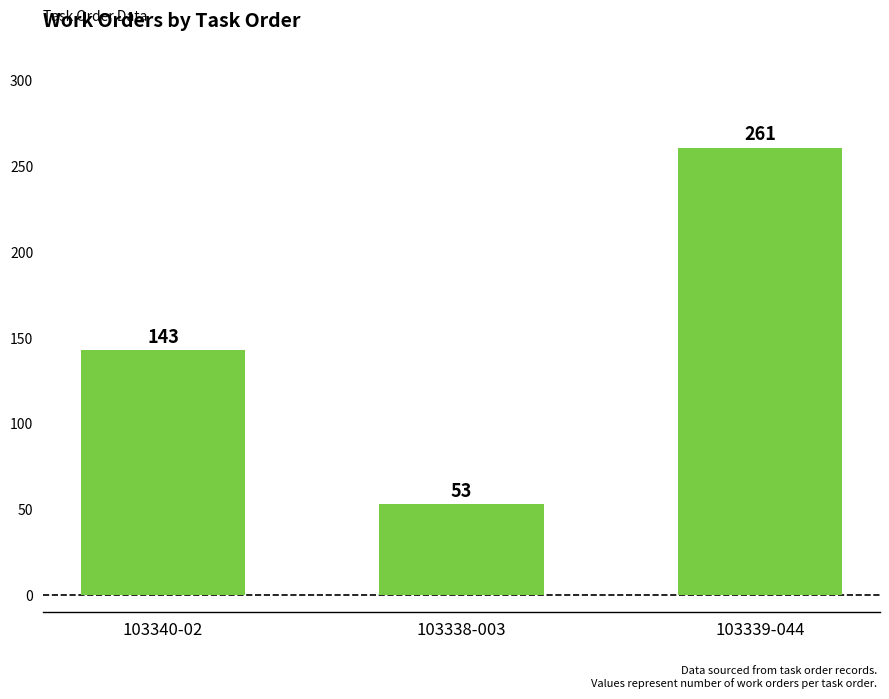

The value at 103339-044 is 261. True or false?

True